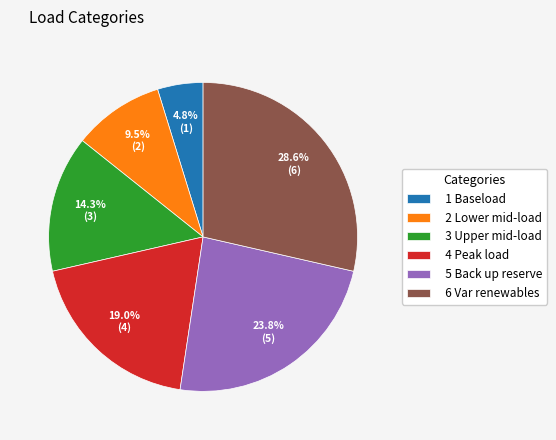

What portion of the pie excludes 2 Lower mid-load?

90.5%